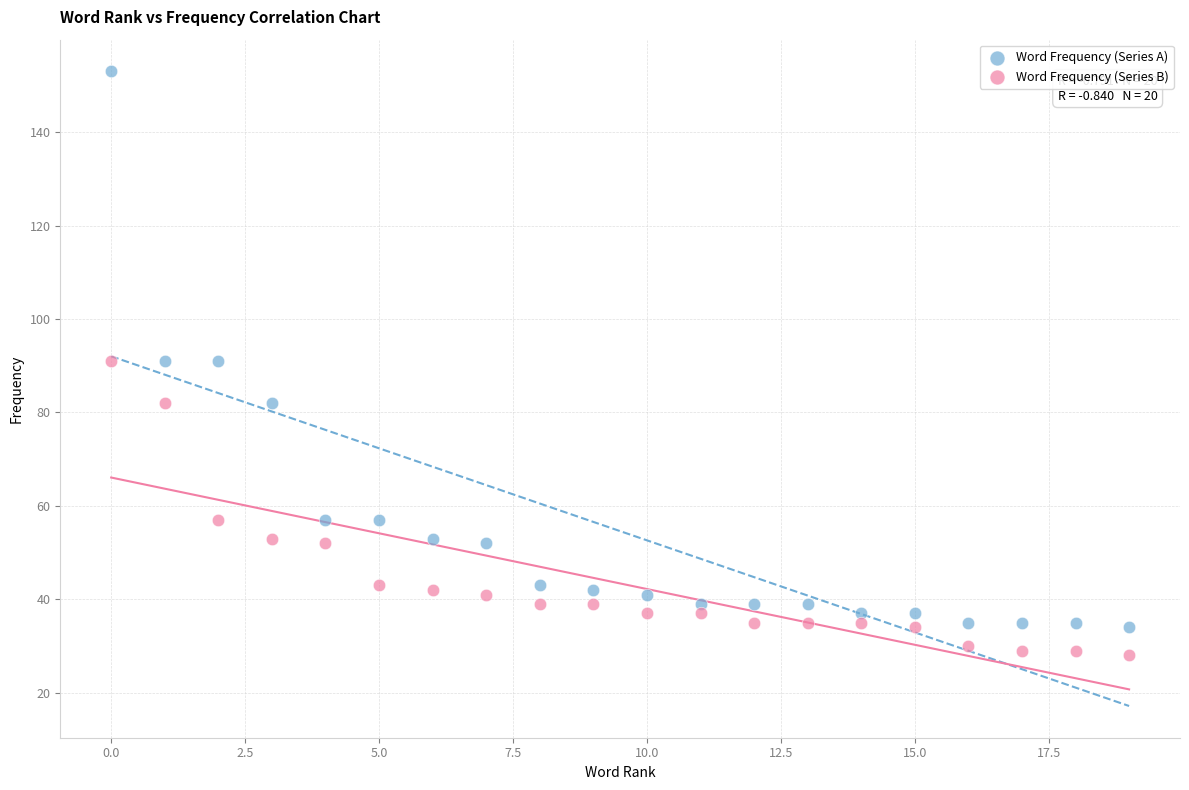

Which series has the largest Y range (max minus min)?

Word Frequency (Series A)